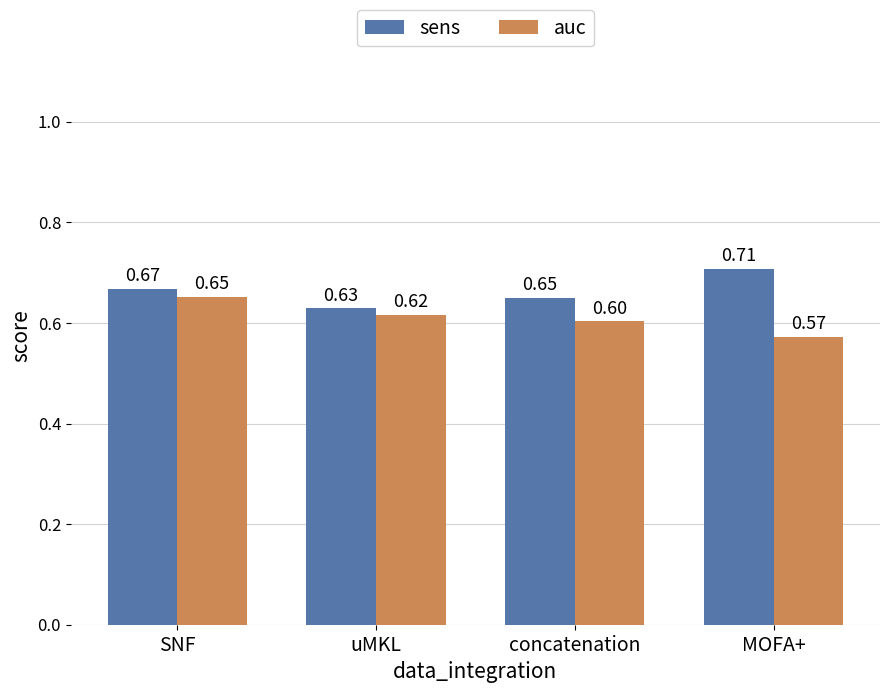

The value of auc at MOFA+ is 0.1. True or false?

False